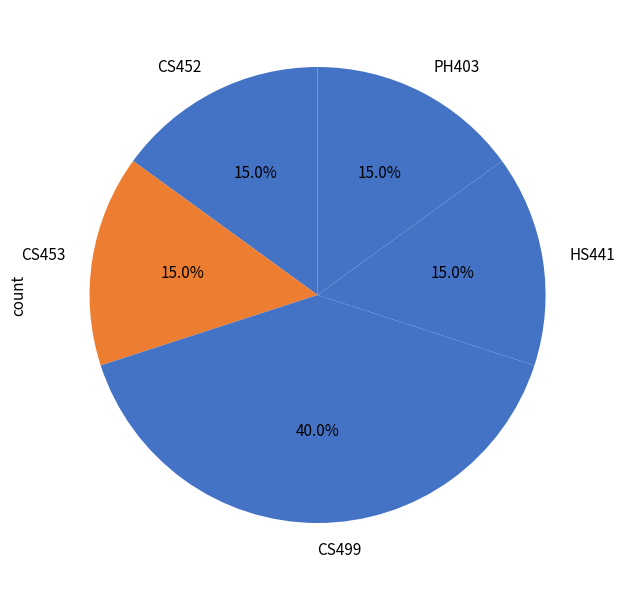

What is the ratio of the value at CS453 to the value at CS452?

1.0